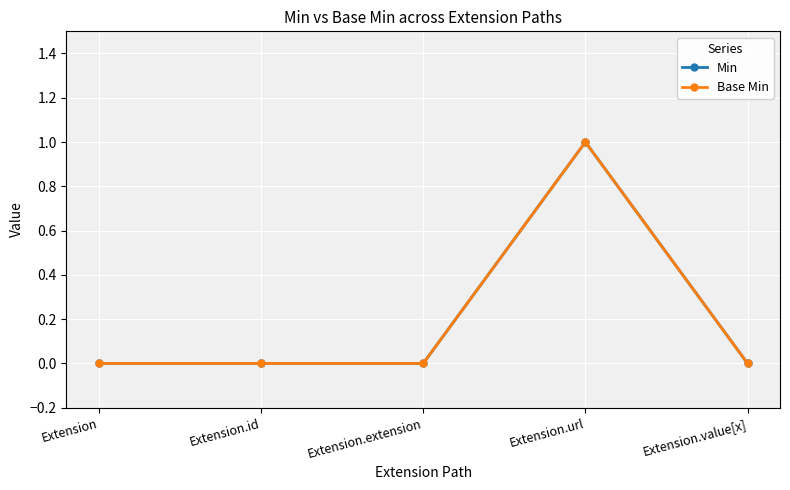

True or false: Min and Base Min intersect in this chart.

False